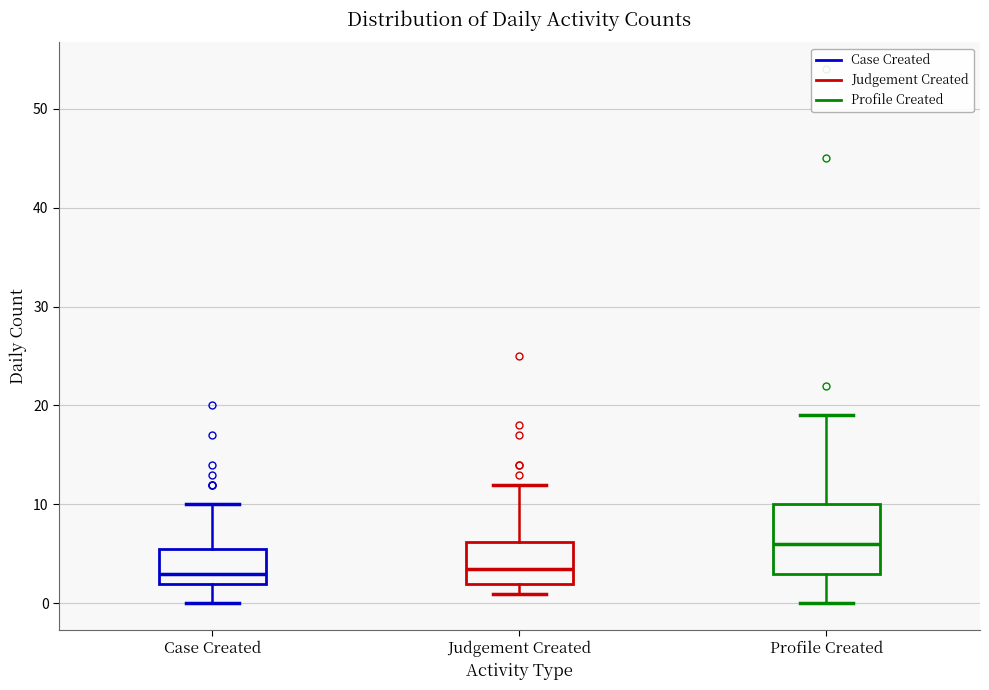

Reading left to right, transcribe this box plot: for each box, give where its median line is, the range the box spans, and where its two whiskers end, as read against the y-axis. The values are not printed on the chart, so give them approximately, as read against the axis.

Case Created: median 3, box 2 to 6, whiskers 0 to 10
Judgement Created: median 4, box 2 to 6, whiskers 1 to 12
Profile Created: median 6, box 3 to 10, whiskers 0 to 19